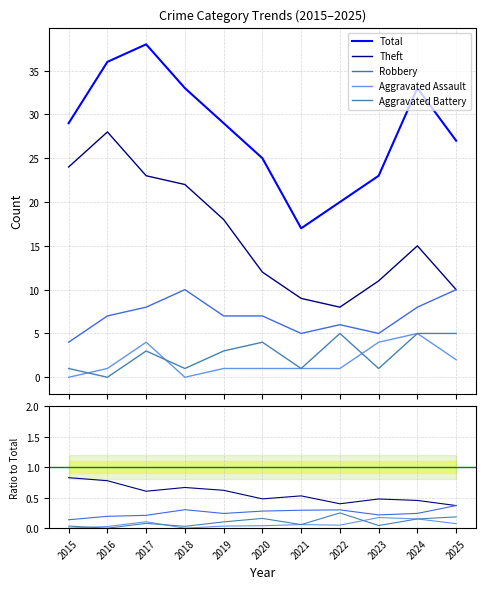

Reading right to left, what are all the values shown in this chart?

Total: 27.0	33.0	23.0	20.0	17.0	25.0	29.0	33.0	38.0	36.0	29.0
Theft: 0.4	0.5	0.5	0.4	0.5	0.5	0.6	0.7	0.6	0.8	0.8
Robbery: 0.4	0.2	0.2	0.3	0.3	0.3	0.2	0.3	0.2	0.2	0.1
Aggravated Assault: 0.1	0.2	0.2	0.1	0.1	0.0	0.0	0.0	0.1	0.0	0.0
Aggravated Battery: 0.2	0.2	0.0	0.2	0.1	0.2	0.1	0.0	0.1	0.0	0.0